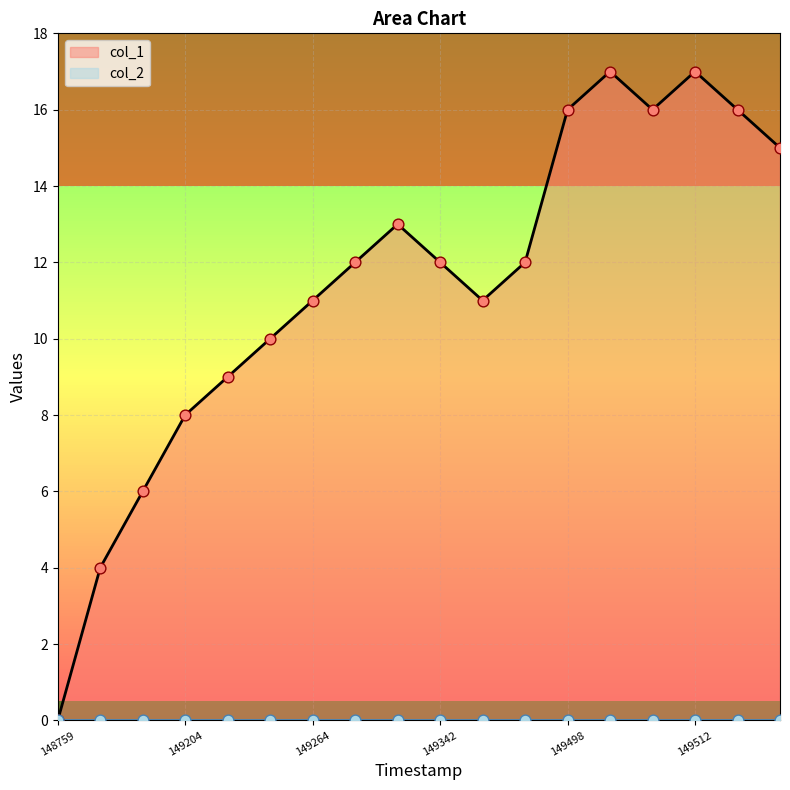

The value of col_1 at 149204 is 8. True or false?

True